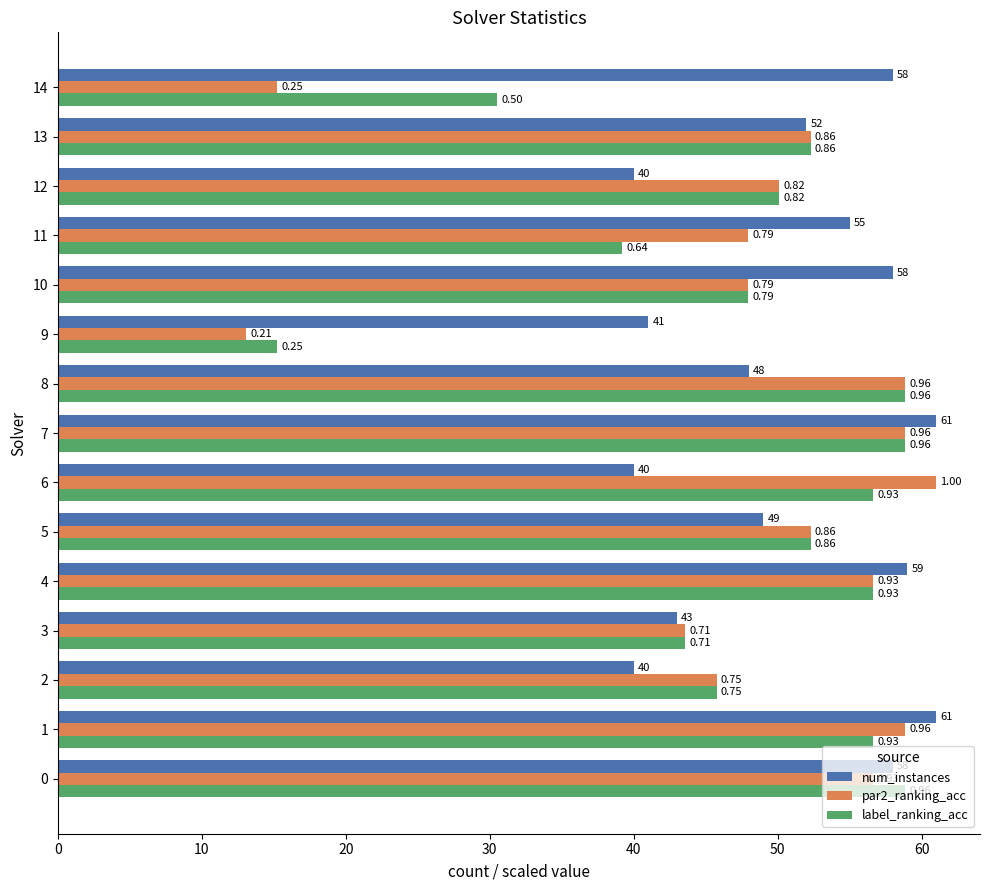

What are all the series names shown in the legend?

num_instances, par2_ranking_acc, label_ranking_acc